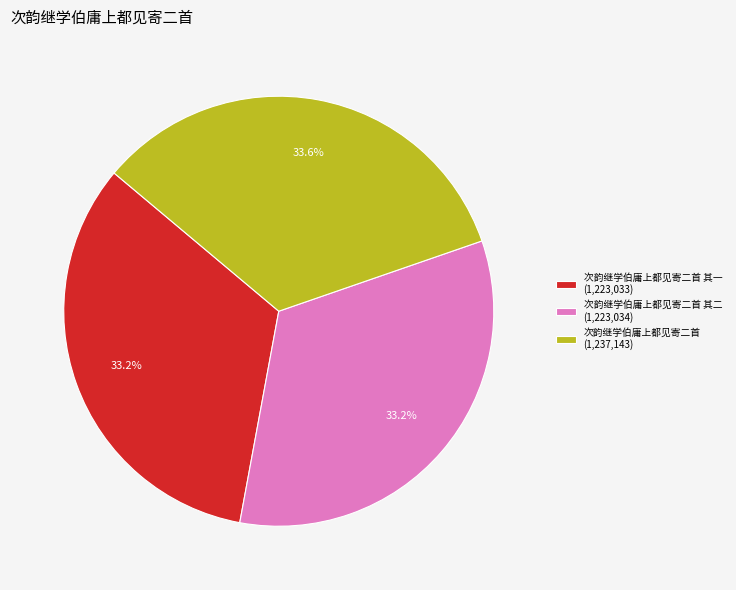

How many segments does this pie chart have?

3